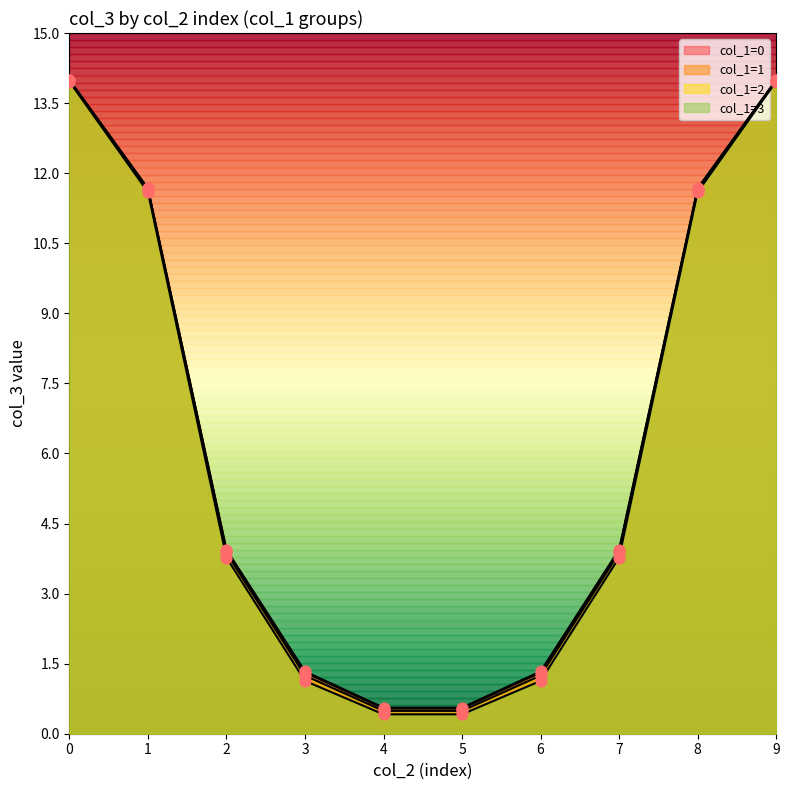

Is the value of col_3 (mean per col_0) at 5 greater than the value of col_2 (mean per col_0) at 1?

No